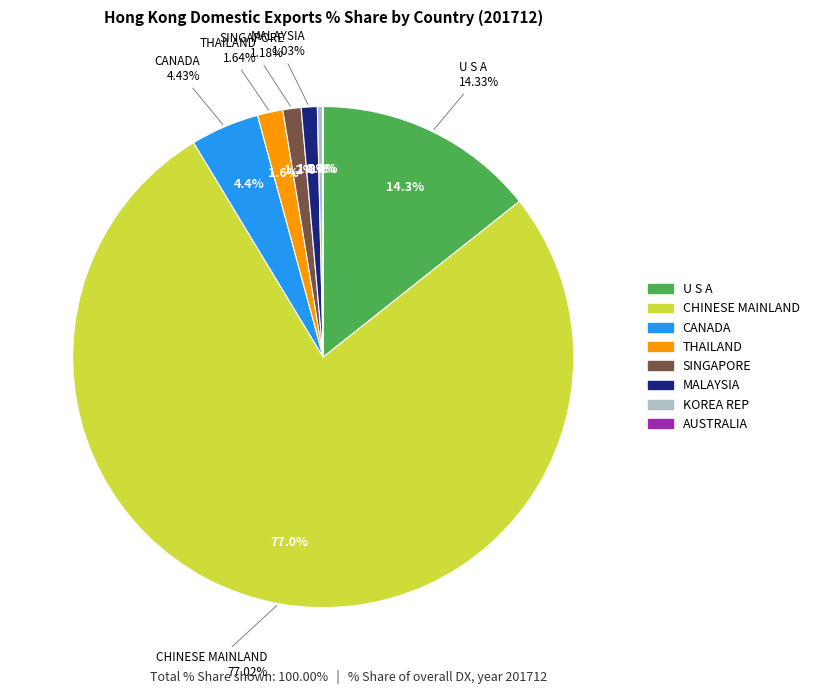

True or false: MALAYSIA accounts for 1% of the total.

True